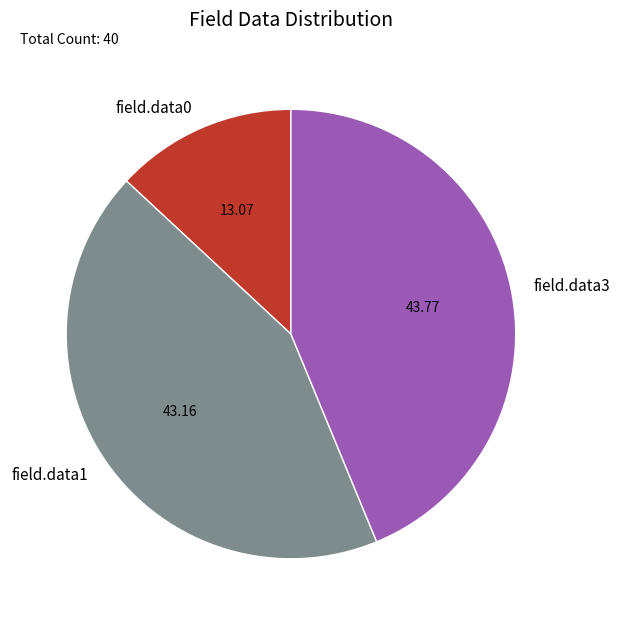

What is the smallest slice in the pie chart?

field.data0